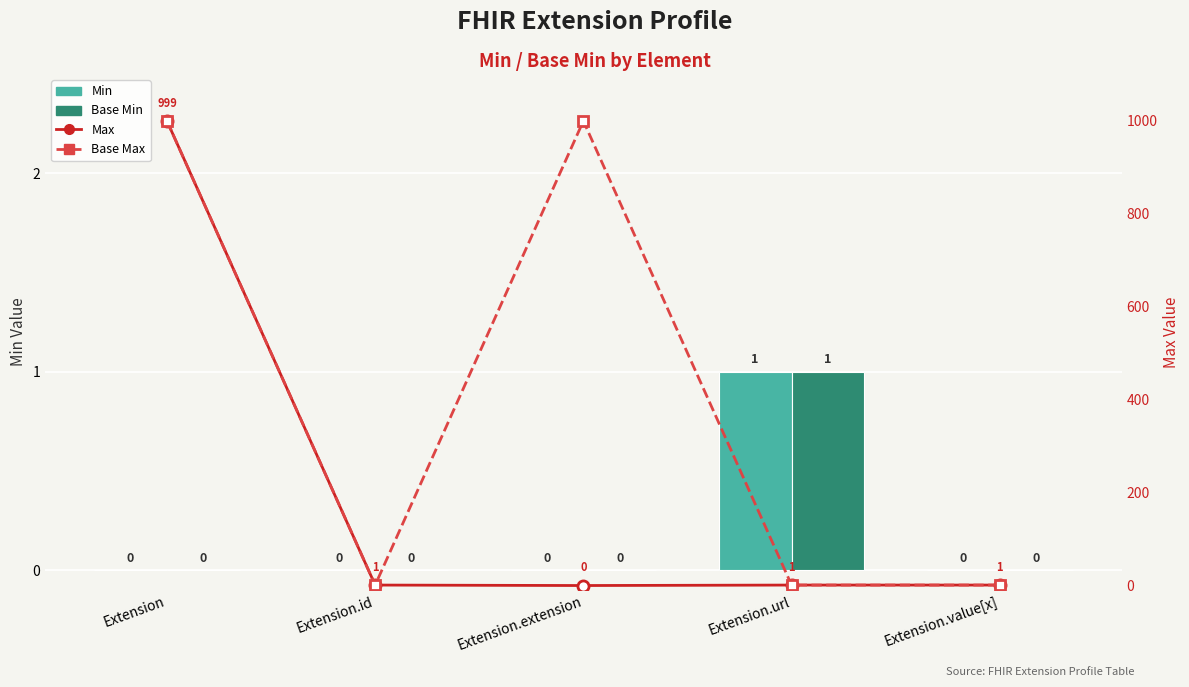

What is the sum of the Max values at Extension.url and Extension.value[x]?

2